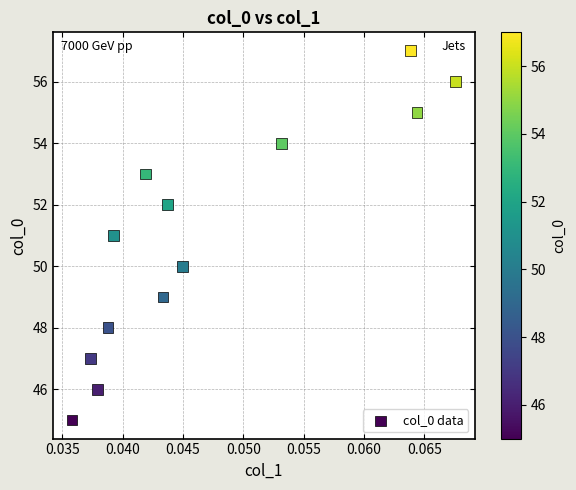

What is the range of Y values (max minus min)?

12